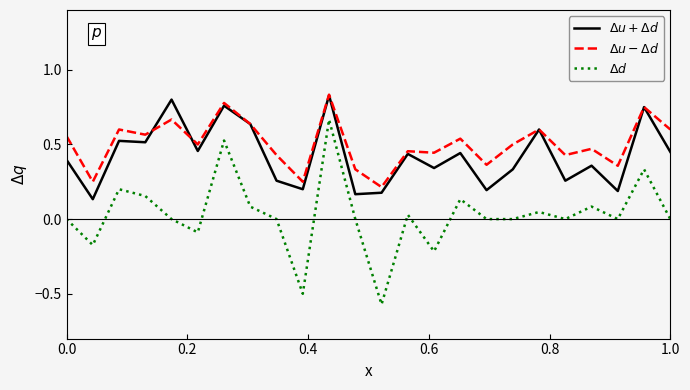

What is the value of the $\Delta u - \Delta d$ point at the 3rd from the left?

0.6